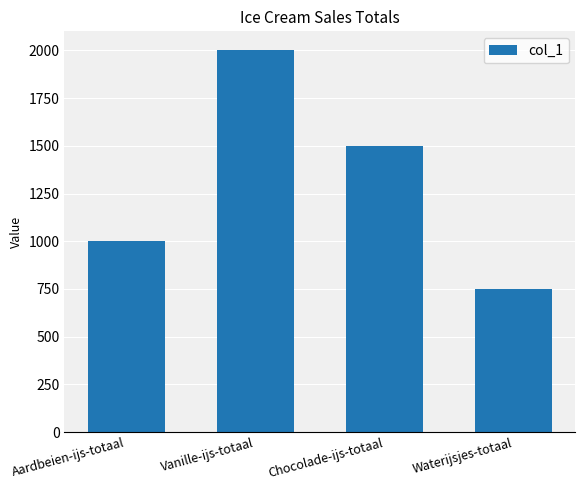

What is the sum of the values at Waterijsjes-totaal and Aardbeien-ijs-totaal?

1750